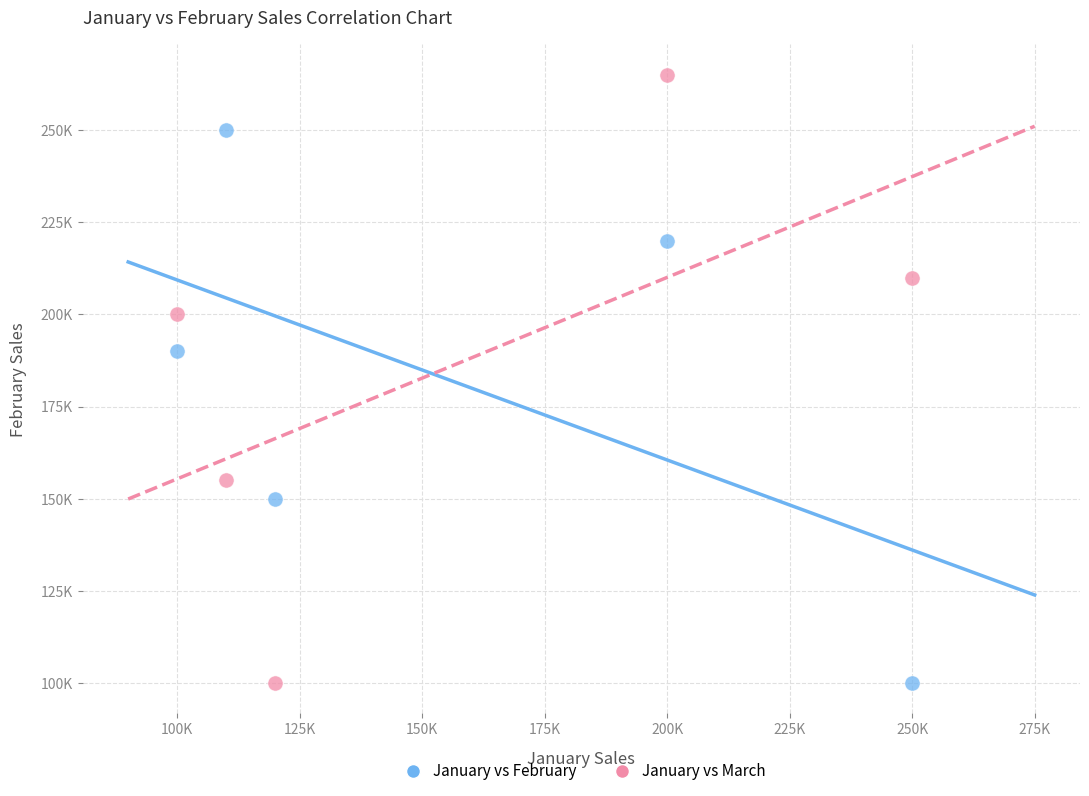

Which series has the widest spread of Y values?

January vs March